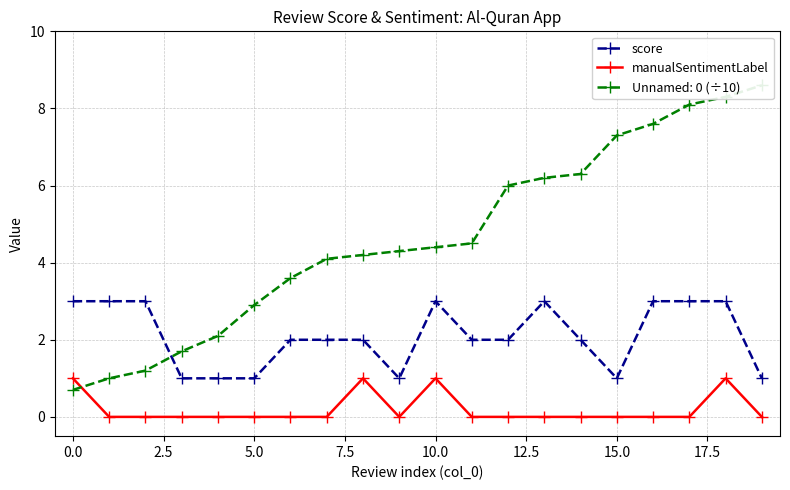

True or false: score has more than 0 points higher than both neighbors.

True